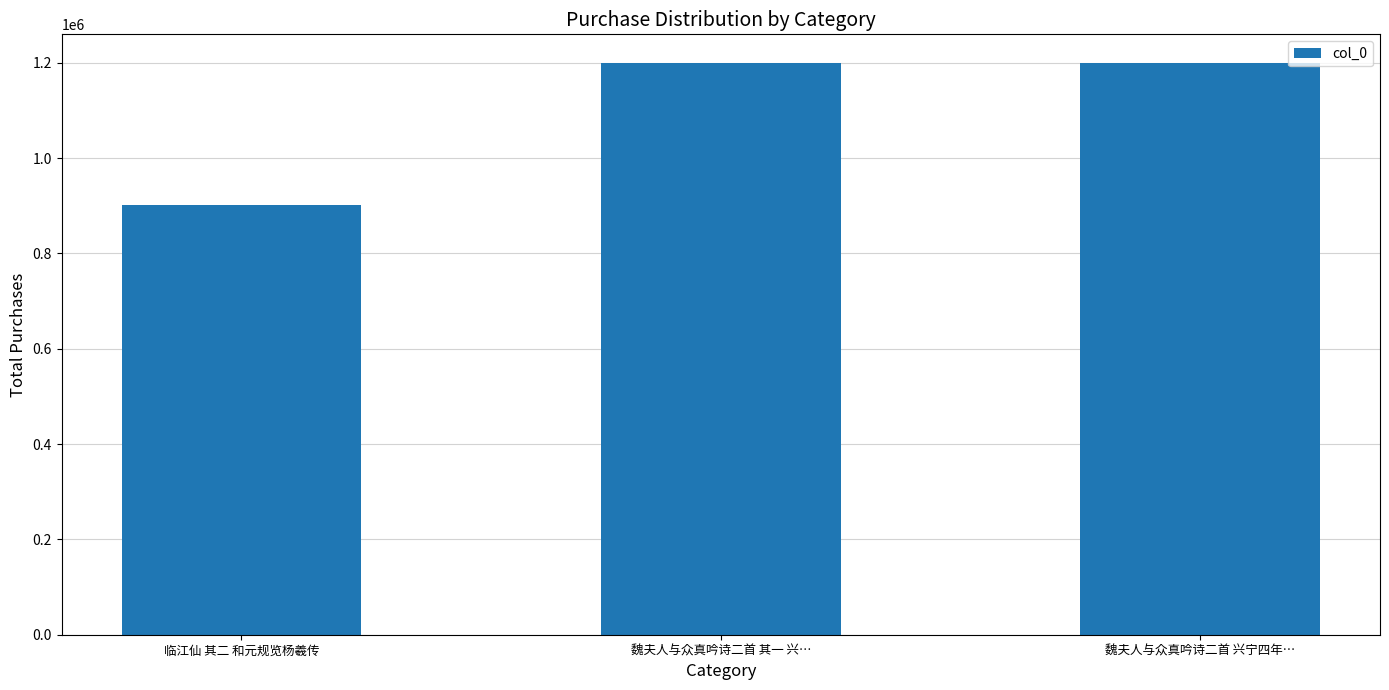

What is the label of the 3rd bar from the left?

魏夫人与众真吟诗二首 兴宁四年…